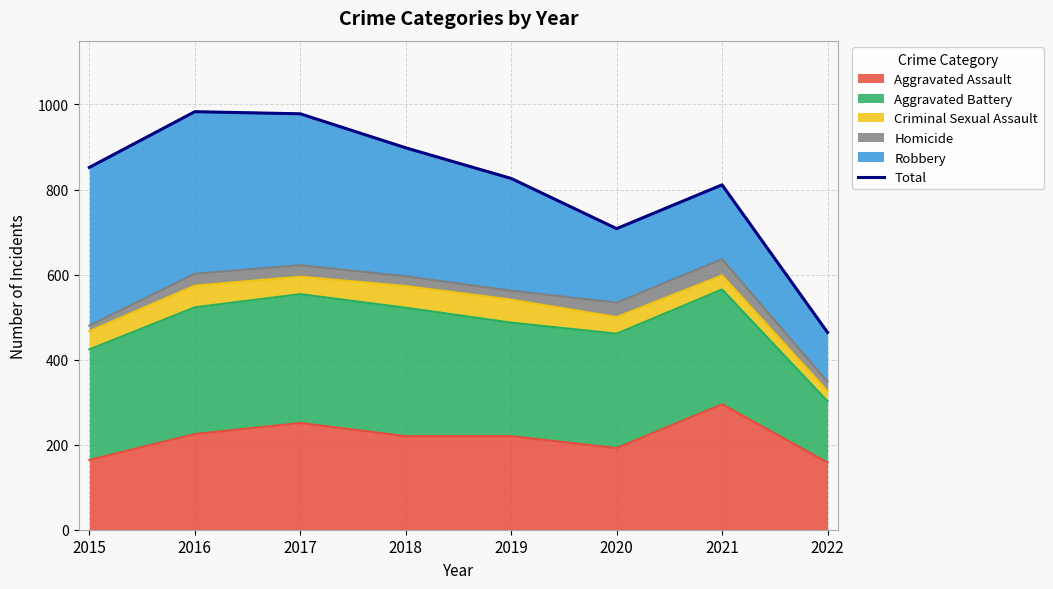

Where is the first local maximum?

2016